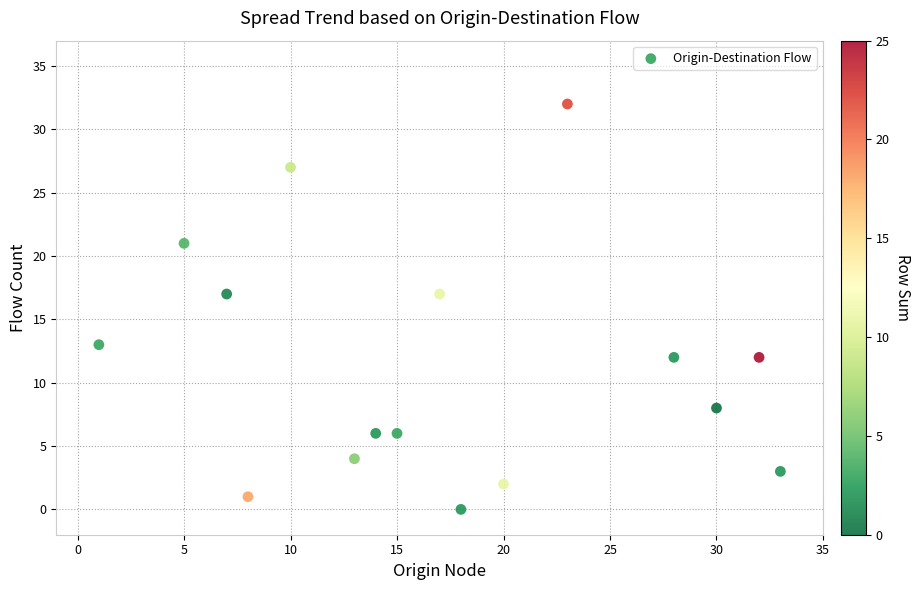

What is the range of X values (max minus min)?

32